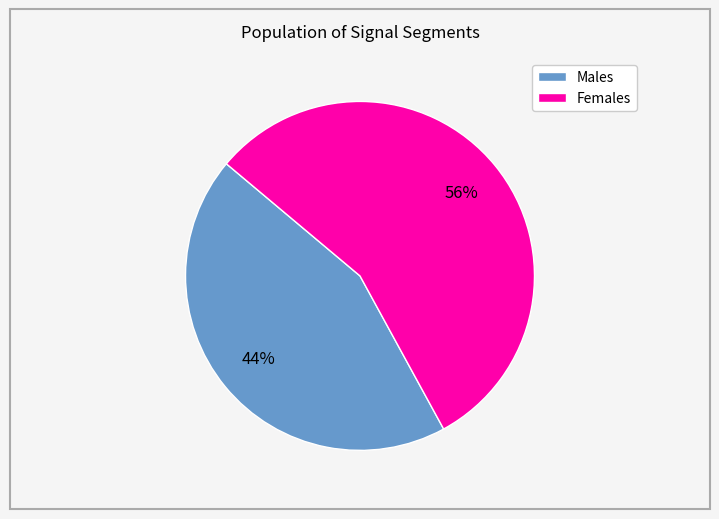

To the nearest percent, what is the combined percentage of Males and Females?

100%